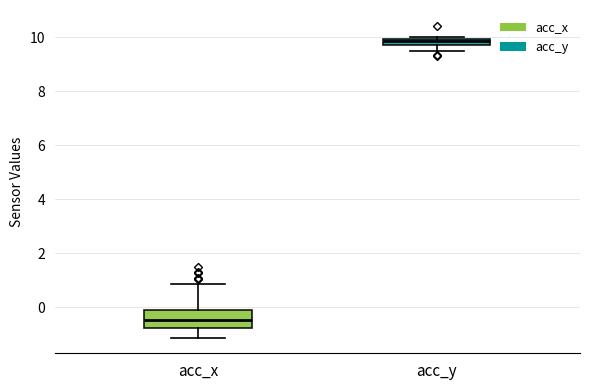

Where does the upper whisker of the box for acc_x end on the y-axis? The values are not printed on the chart, so give them approximately, as read against the axis.

0.8